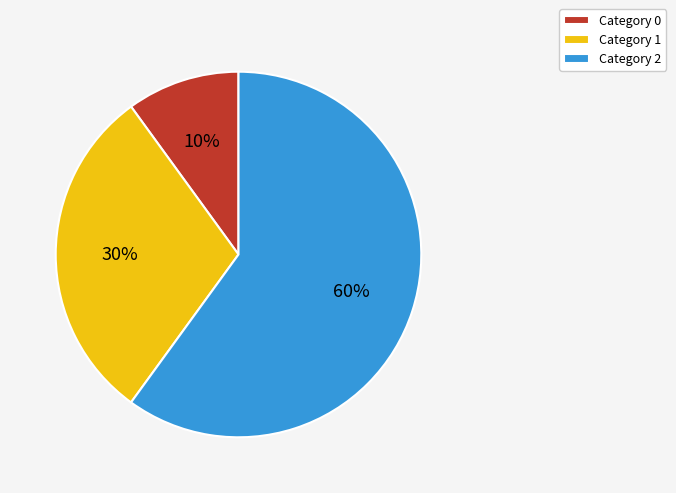

To the nearest percent, what portion does Category 0 represent?

10%